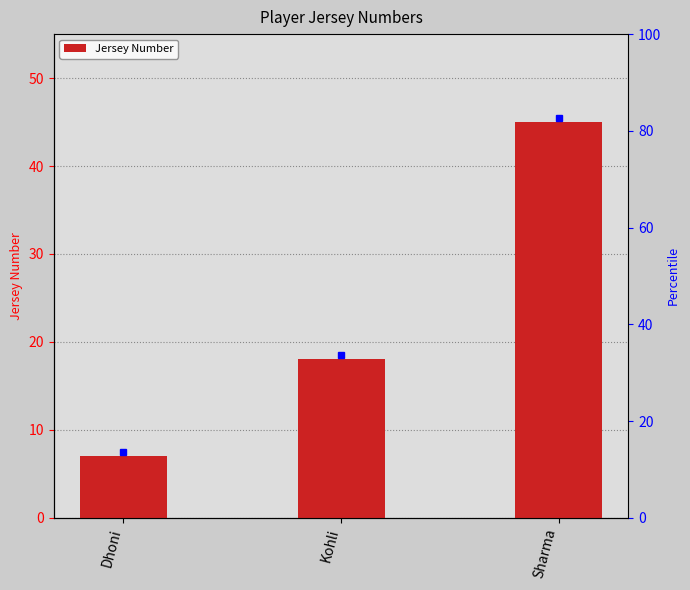

At which category does the chart reach its peak across all series?

Sharma